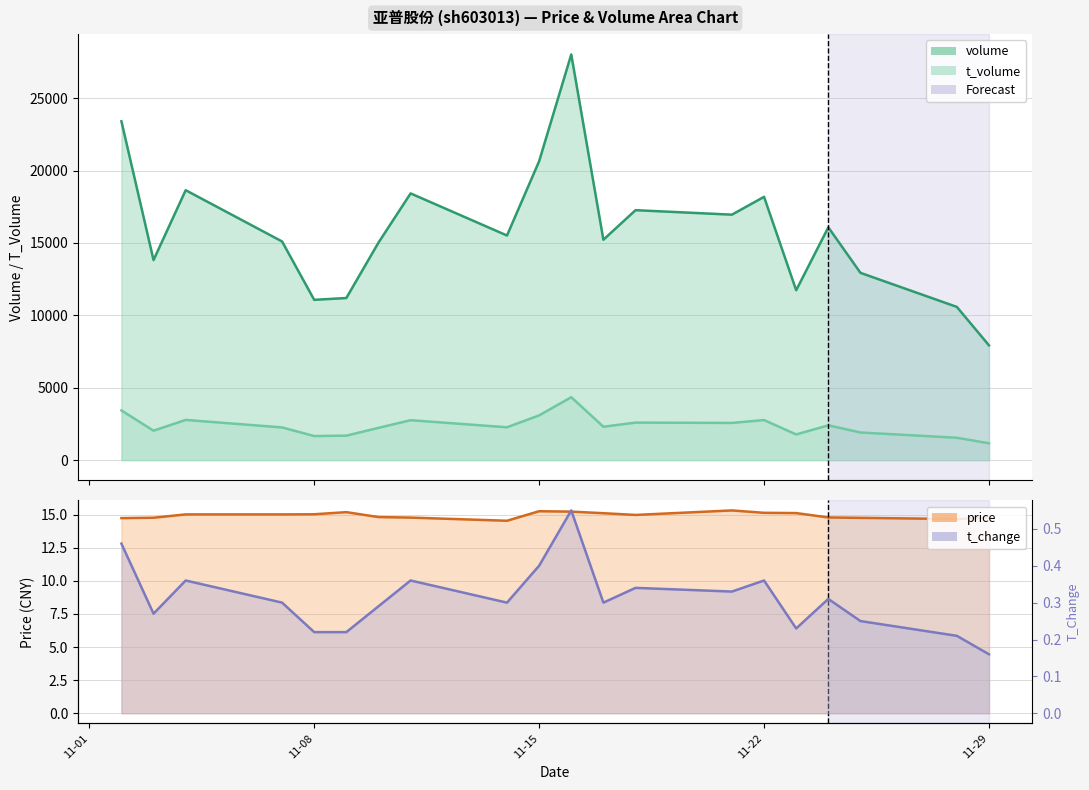

How many interior local peaks does the price series have?

3